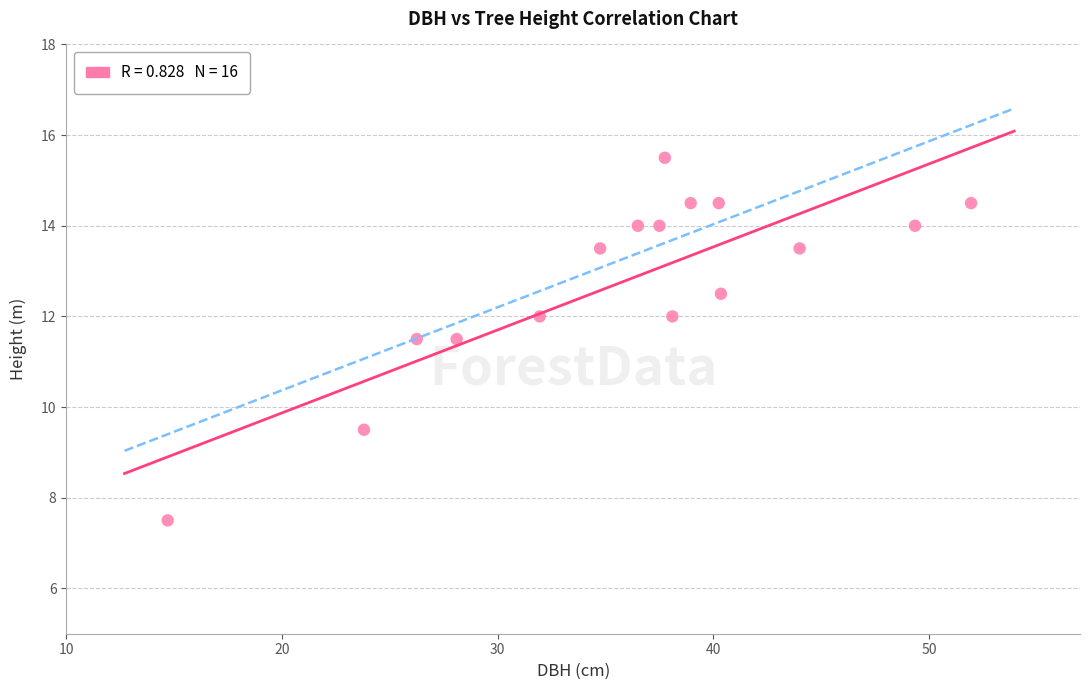

What is the range of X values (max minus min)?

37.2